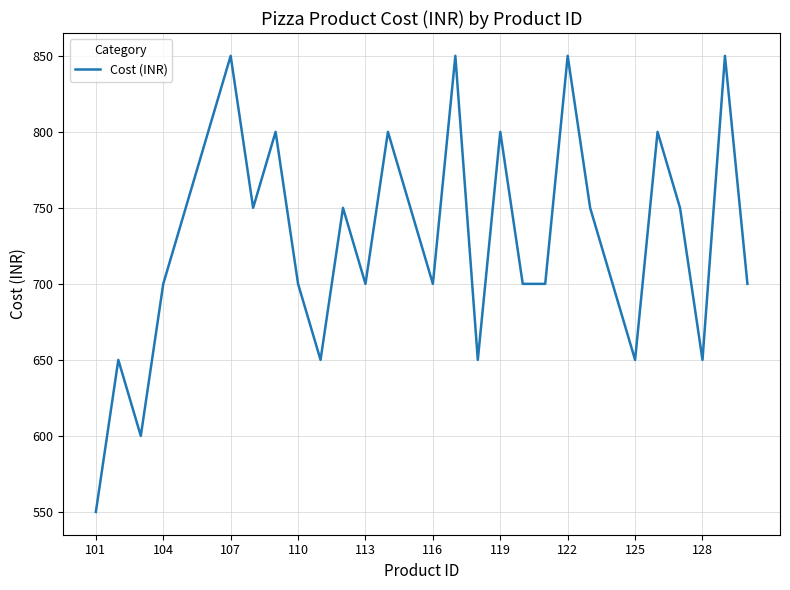

What is the difference between the maximum and minimum values?

300